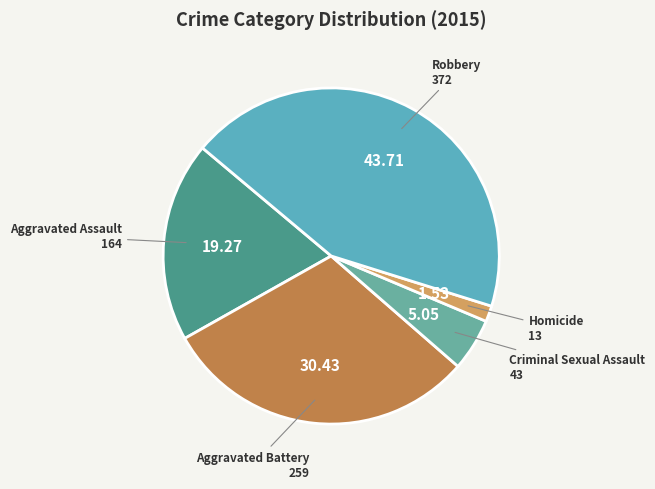

Which category has the smallest portion of the pie?

Homicide